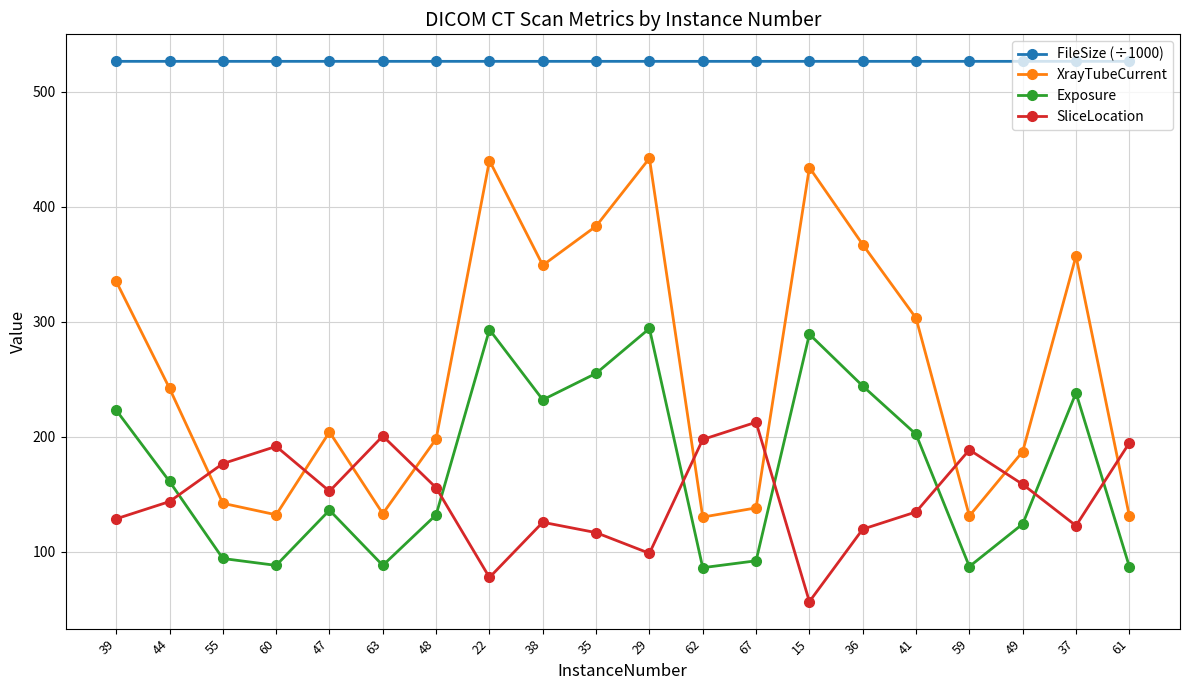

What is the difference between the highest and lowest values at 61?

439.3